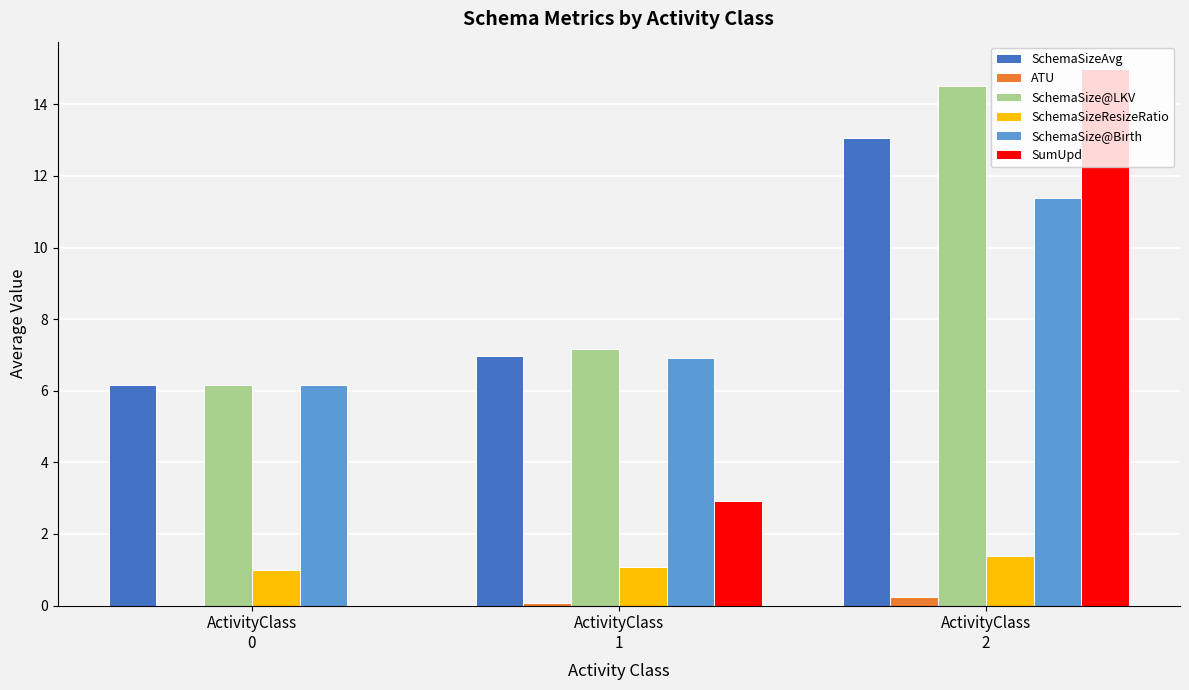

Is the value of SchemaSize@LKV at ActivityClass
0 greater than the value of SchemaSizeResizeRatio at ActivityClass
0?

Yes